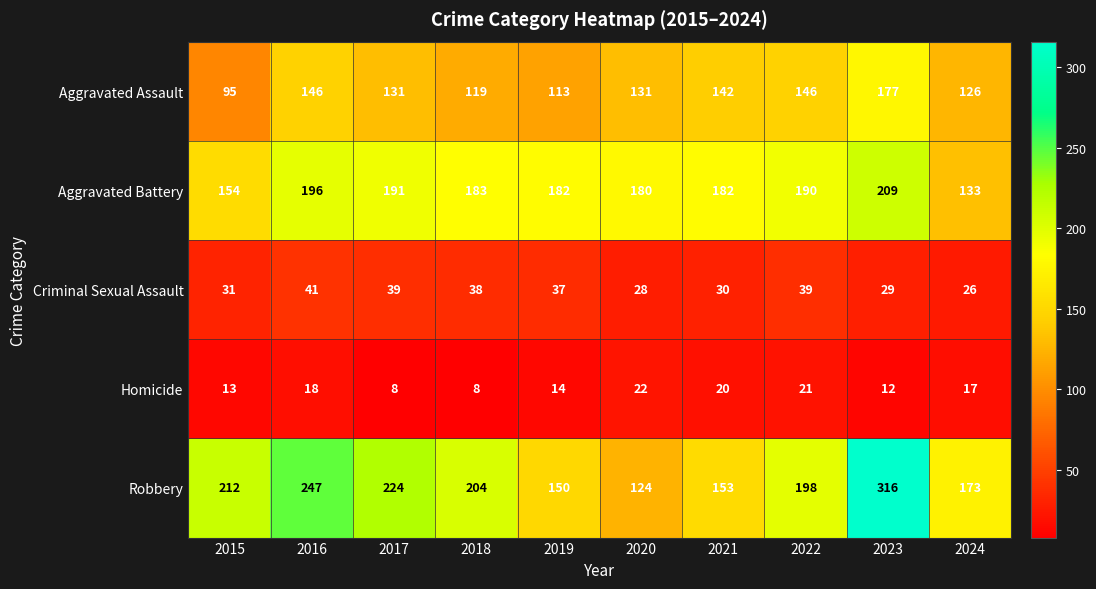

At which category does the chart reach its peak across all series?

2023